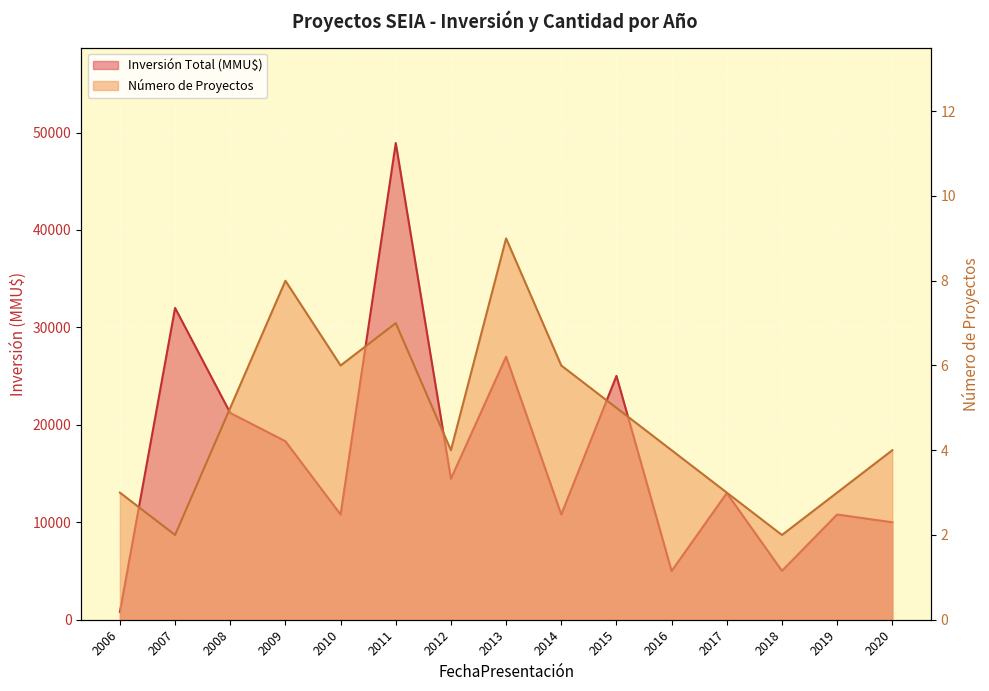

At which category does Inversión Total (MMU$) reach its first local peak?

2007